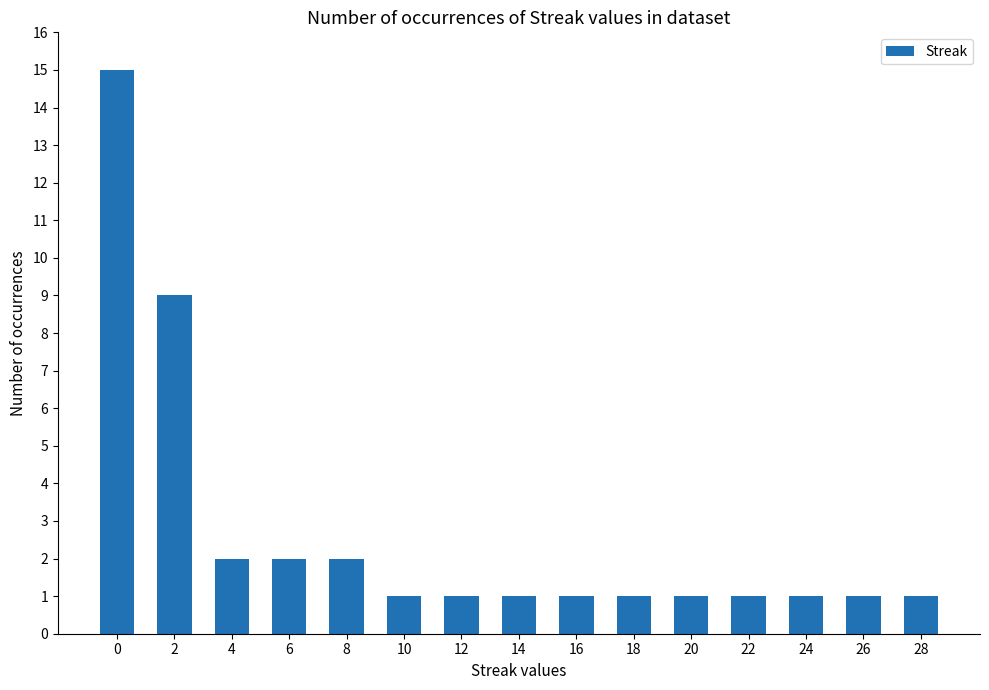

What is the greatest value displayed?

15